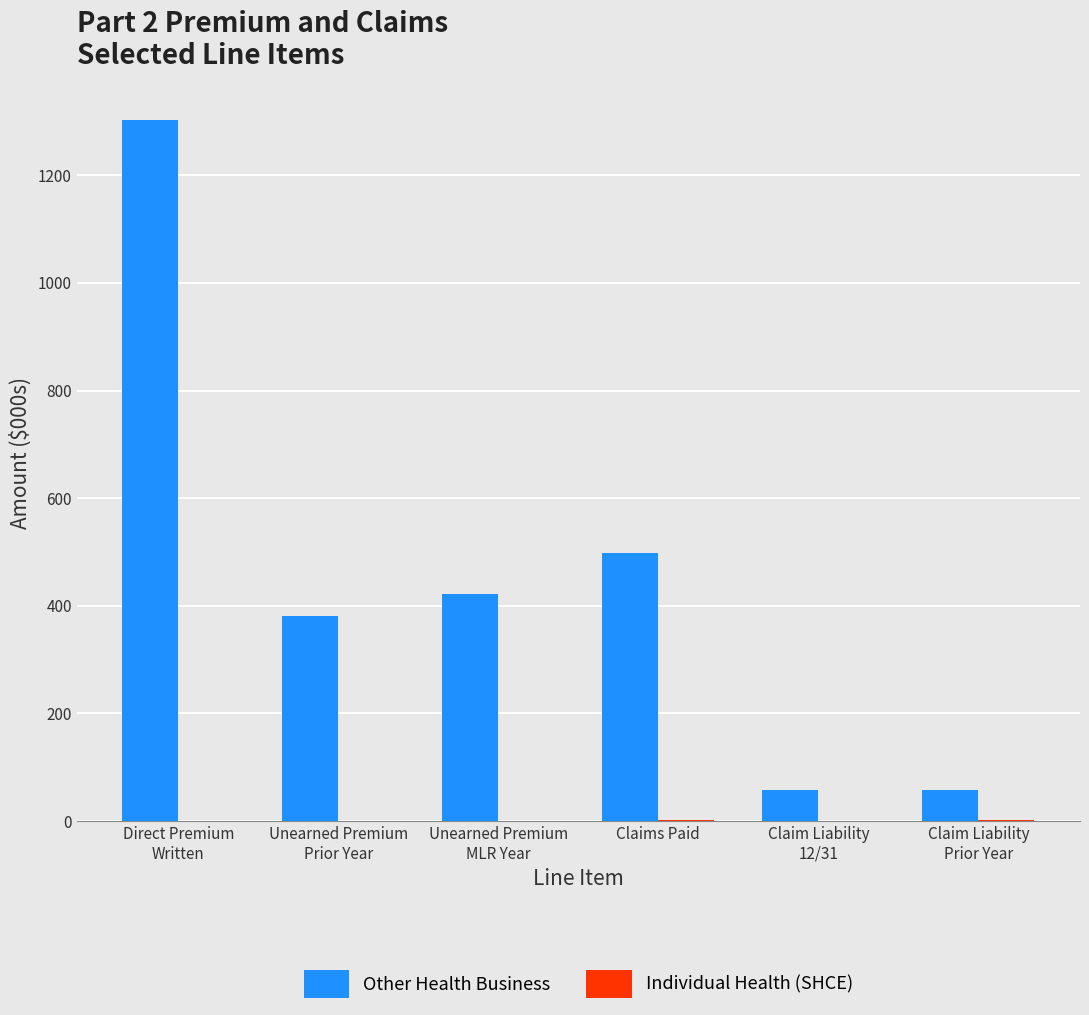

What is the total value across all series at Unearned Premium
Prior Year?

380.3